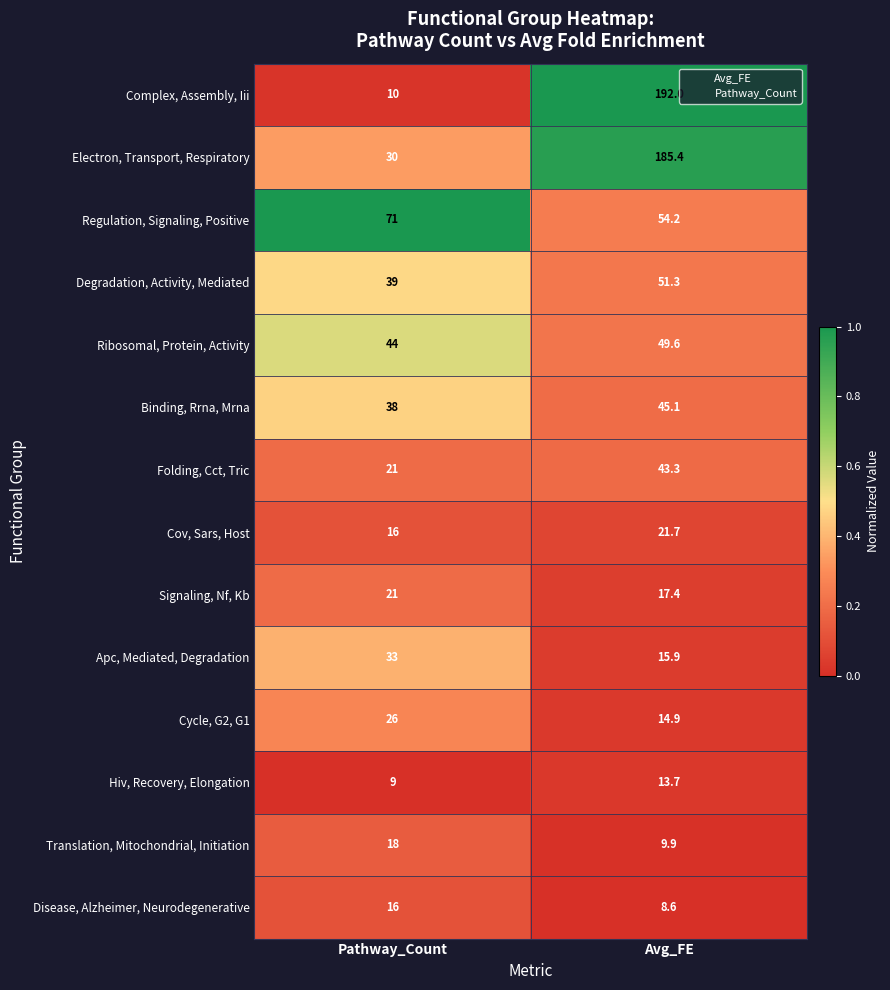

True or false: Cycle, G2, G1 has a value of 26.0 at Pathway_Count.

True